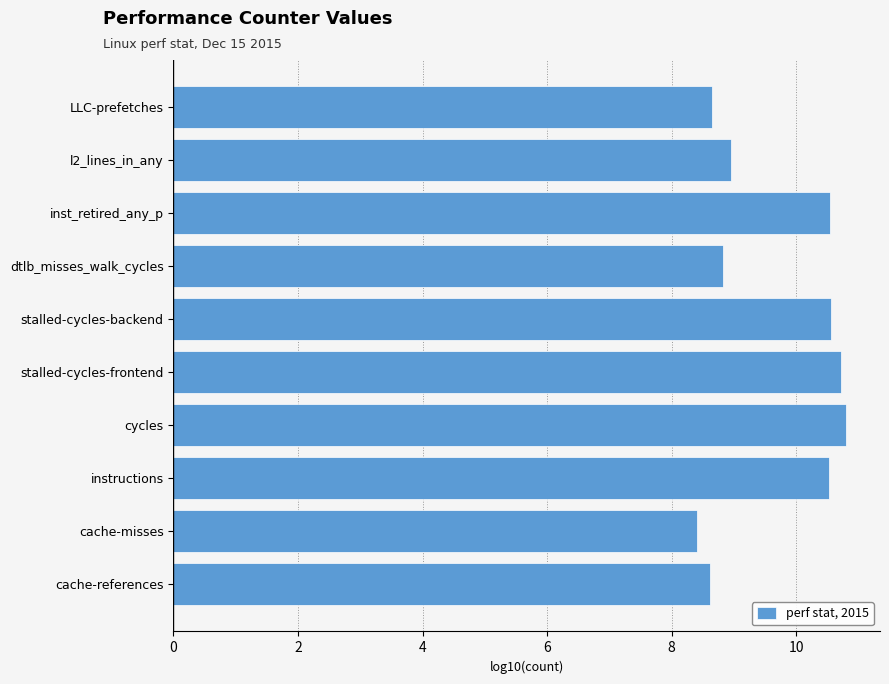

The value at l2_lines_in_any is 9.0. True or false?

True